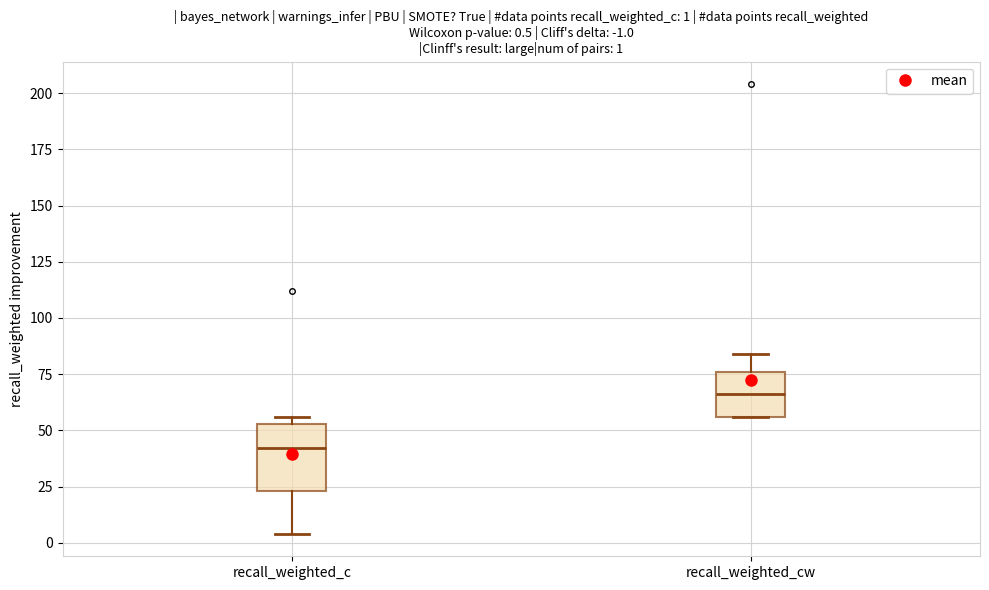

Which box is the tallest, from its lower edge to its upper edge?

recall_weighted_c